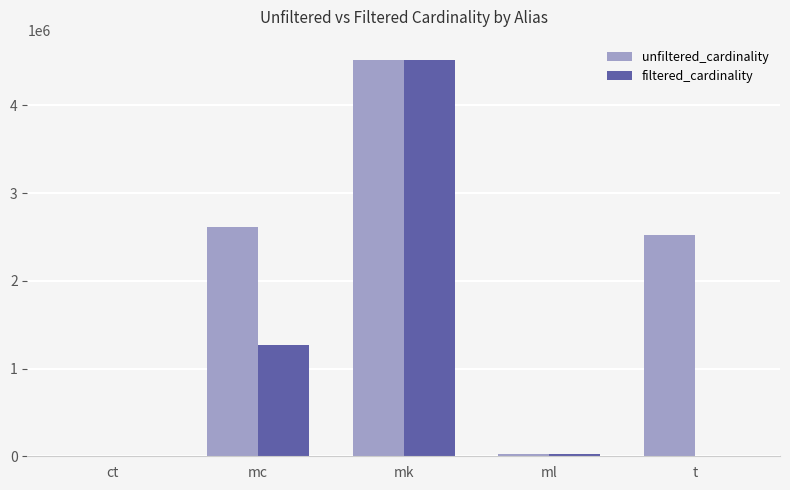

Is the value of filtered_cardinality at t greater than the value of unfiltered_cardinality at mc?

No